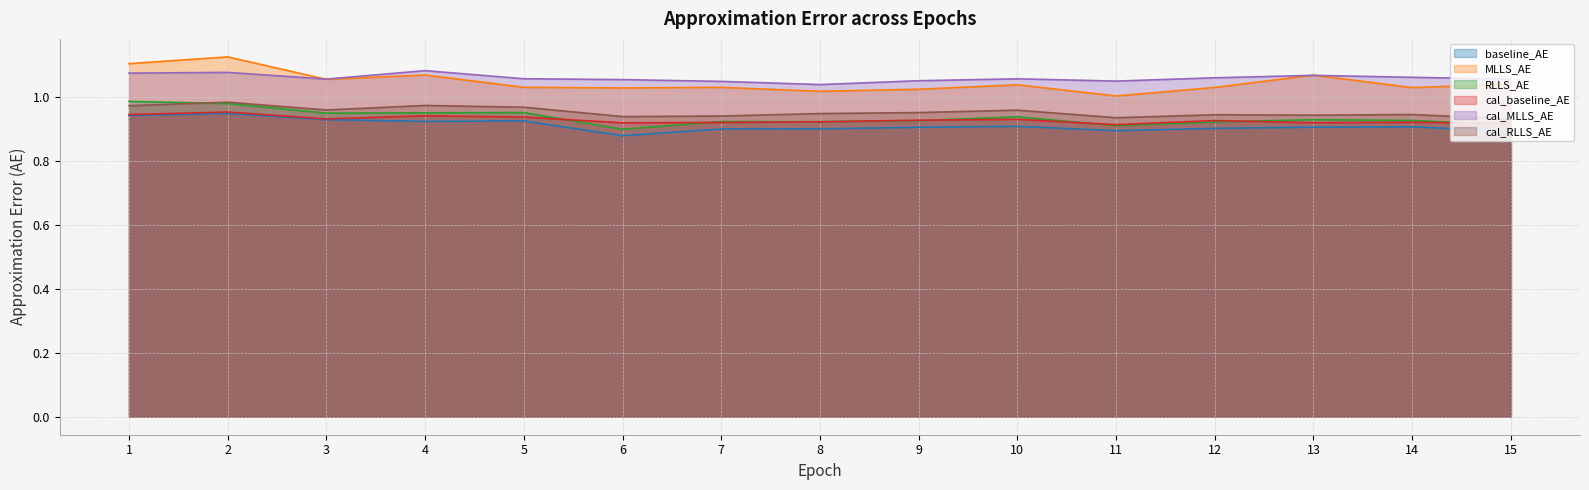

Reading left to right, transcribe all the data shown in this chart.

baseline_AE: 0.9	0.9	0.9	0.9	0.9	0.9	0.9	0.9	0.9	0.9	0.9	0.9	0.9	0.9	0.9
MLLS_AE: 1.1	1.1	1.1	1.1	1.0	1.0	1.0	1.0	1.0	1.0	1.0	1.0	1.1	1.0	1.0
RLLS_AE: 1.0	1.0	0.9	0.9	1.0	0.9	0.9	0.9	0.9	0.9	0.9	0.9	0.9	0.9	0.9
cal_baseline_AE: 0.9	1.0	0.9	0.9	0.9	0.9	0.9	0.9	0.9	0.9	0.9	0.9	0.9	0.9	0.9
cal_MLLS_AE: 1.1	1.1	1.1	1.1	1.1	1.1	1.0	1.0	1.1	1.1	1.0	1.1	1.1	1.1	1.1
cal_RLLS_AE: 1.0	1.0	1.0	1.0	1.0	0.9	0.9	0.9	1.0	1.0	0.9	0.9	0.9	0.9	0.9